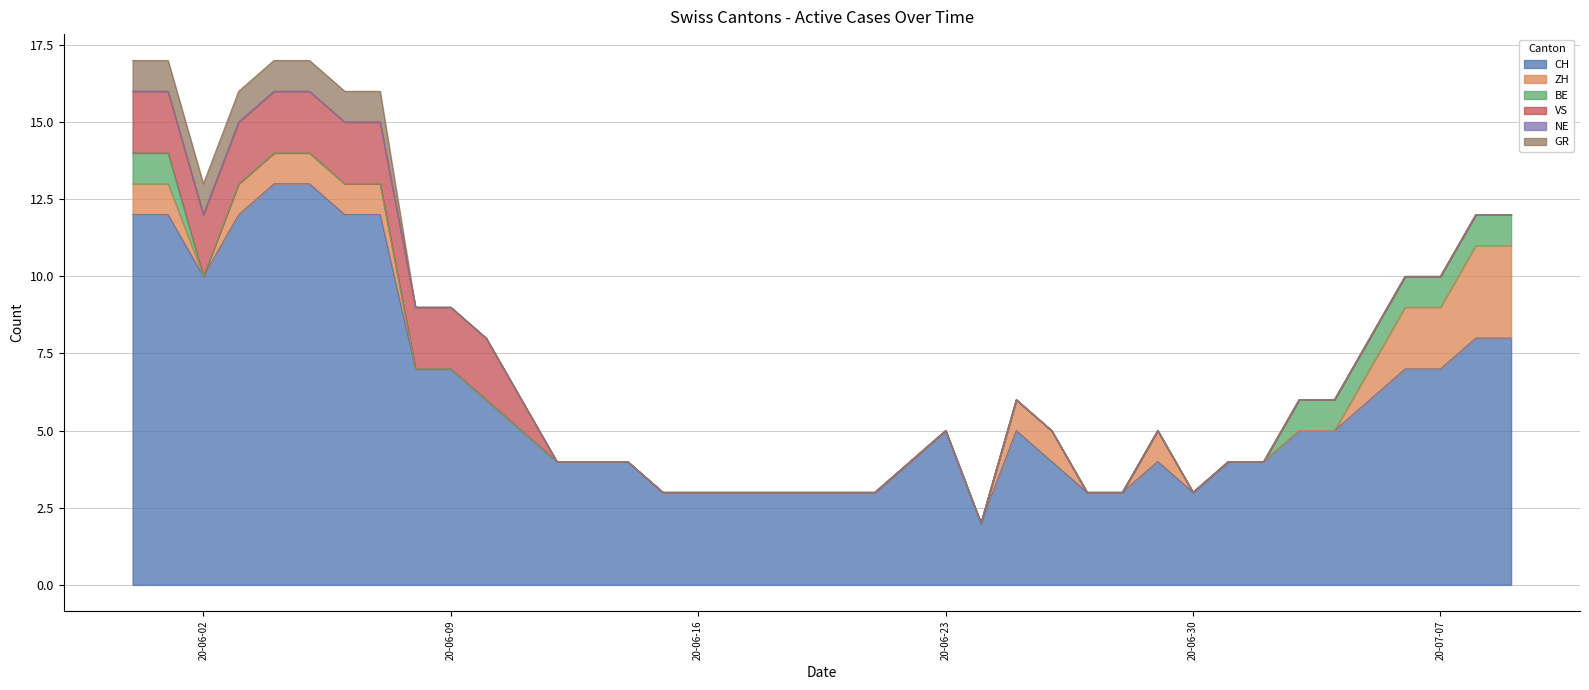

True or false: ZH and VS cross at least once.

False